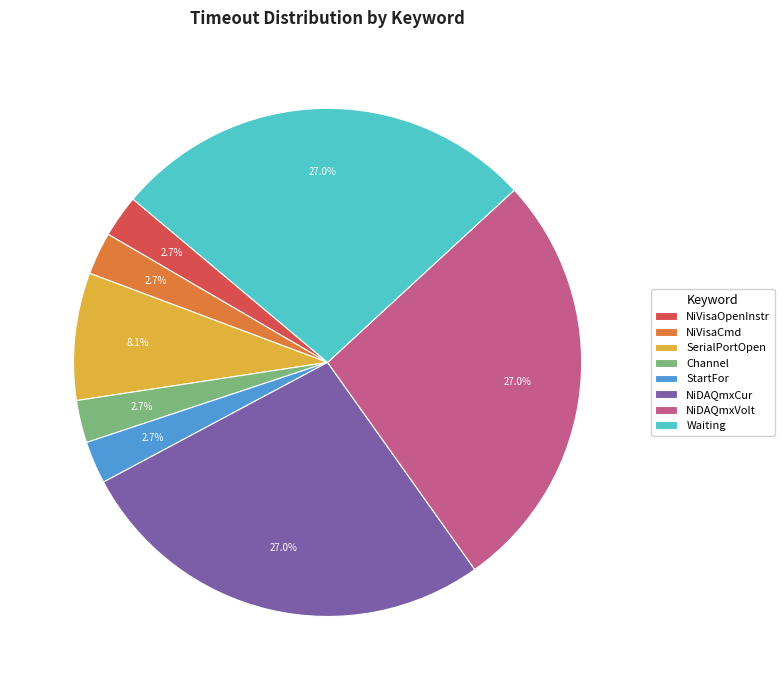

To the nearest percent, what is the difference between the largest and smallest slice percentages?

24%